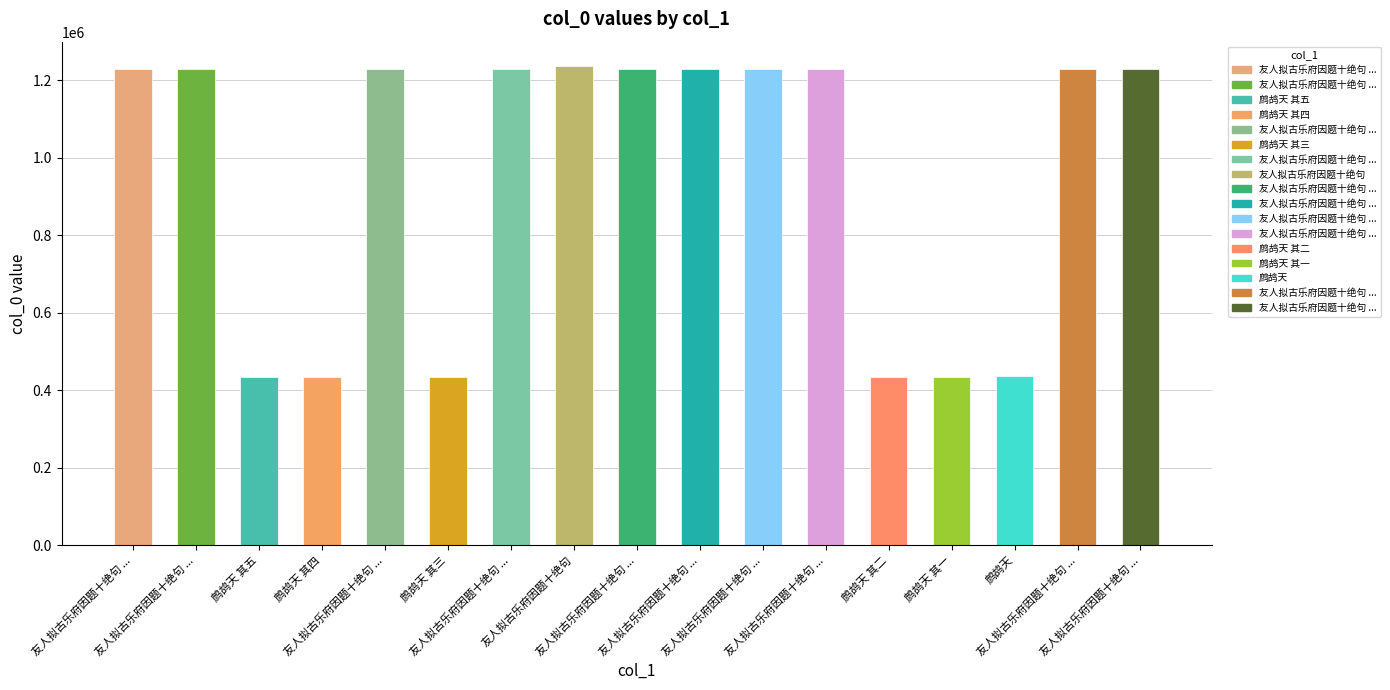

What is the label of the 3rd bar from the right?

鹧鸪天